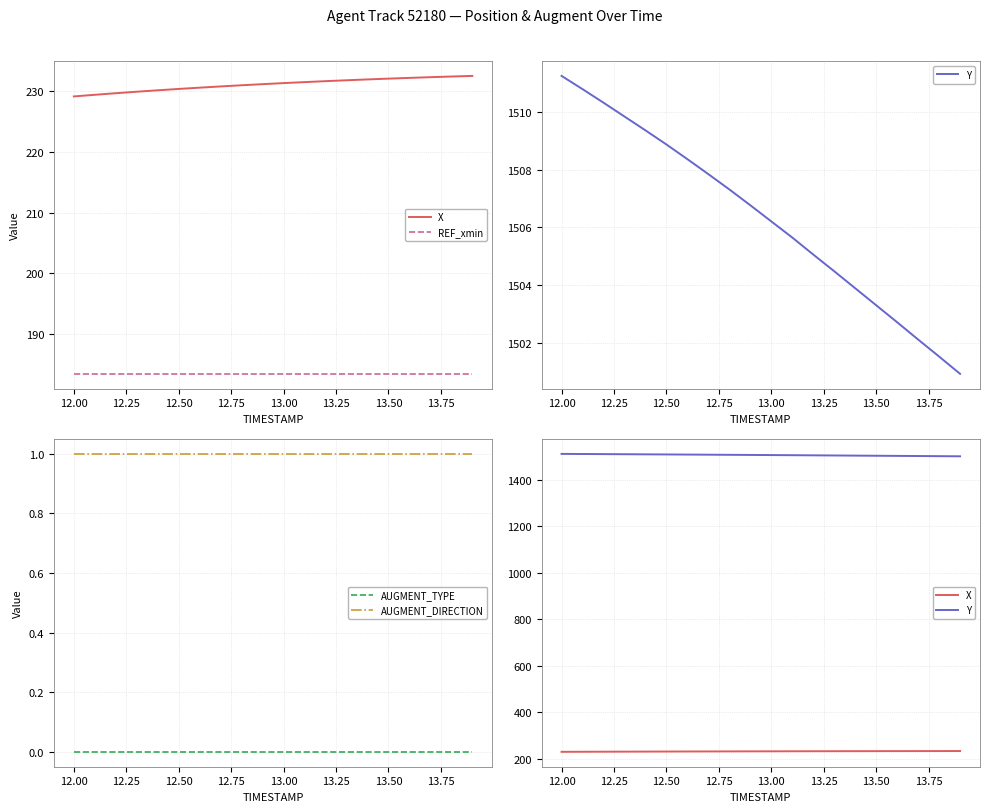

True or false: AUGMENT_DIRECTION and AUGMENT_TYPE cross at least once.

False